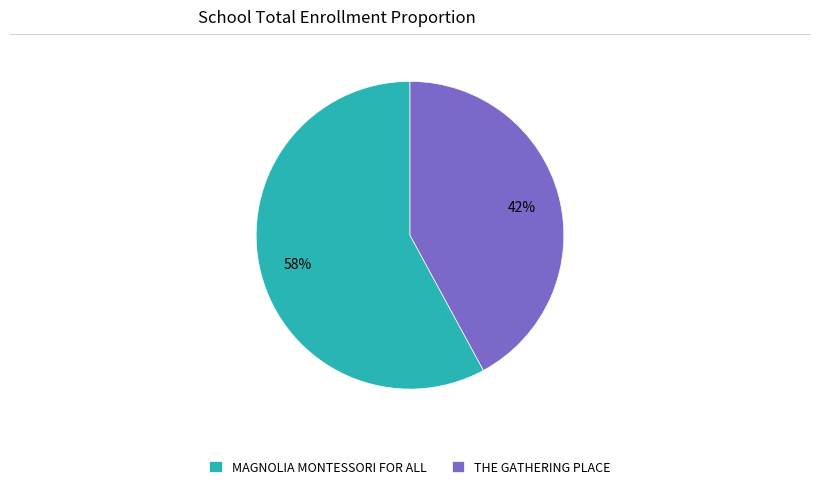

To the nearest percent, what portion does MAGNOLIA MONTESSORI FOR ALL represent?

58%